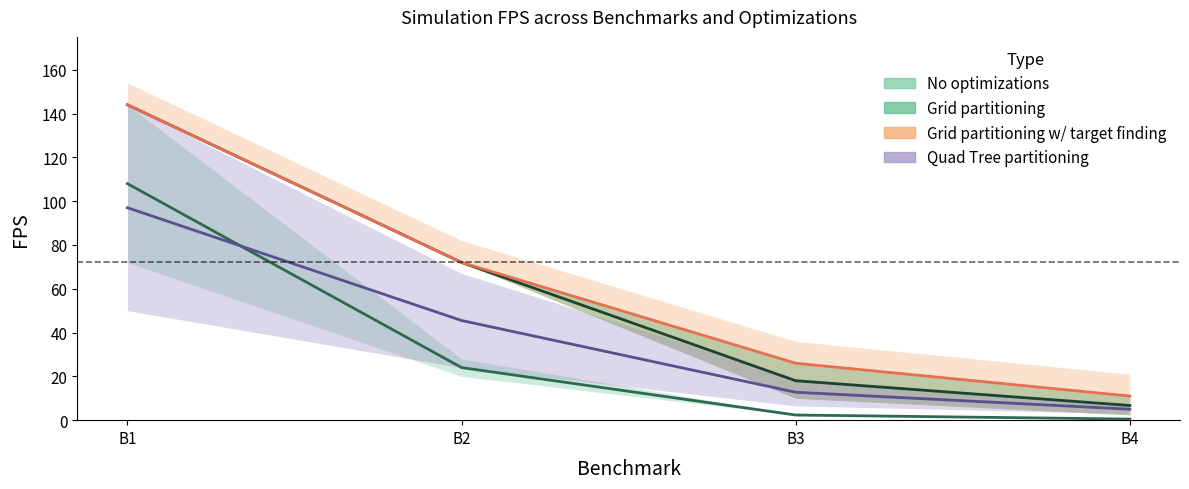

Reading left to right, list all the values displayed in this chart.

No optimizations: B1=108.0	B2=24.0	B3=2.3	B4=0.5
Grid partitioning 10x10: B1=144.0	B2=72.0	B3=18.0	B4=6.7
Grid partitioning with target 10x10: B1=144.0	B2=72.0	B3=26.0	B4=11.0
Quad Tree 1: B1=97.0	B2=45.5	B3=12.8	B4=5.0